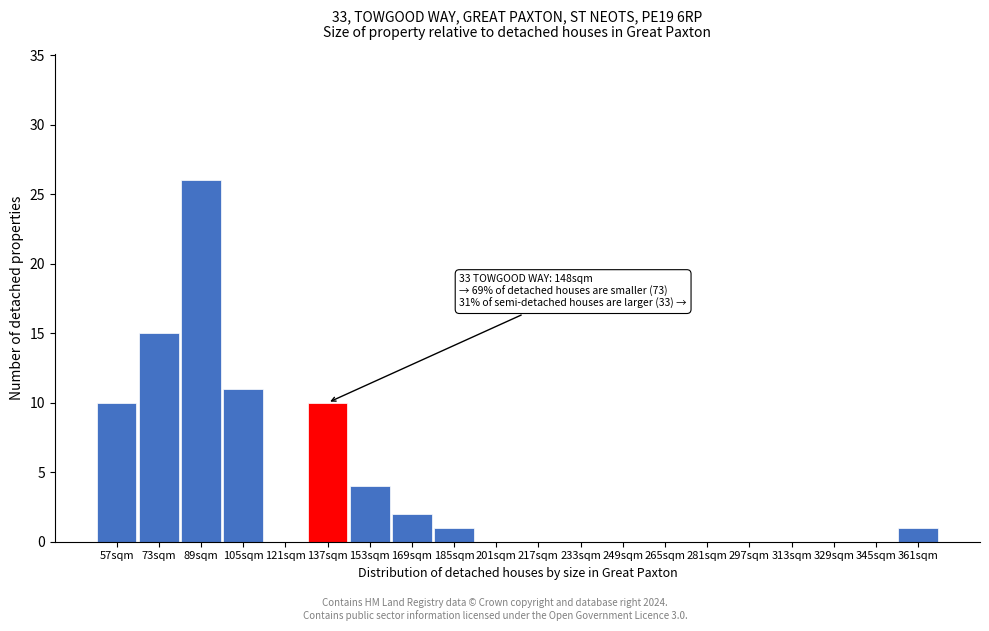

Reading left to right, what are all the values shown in this chart?

57sqm=10	73sqm=15	89sqm=26	105sqm=11	121sqm=0	137sqm=10	153sqm=4	169sqm=2	185sqm=1	201sqm=0	217sqm=0	233sqm=0	249sqm=0	265sqm=0	281sqm=0	297sqm=0	313sqm=0	329sqm=0	345sqm=0	361sqm=1